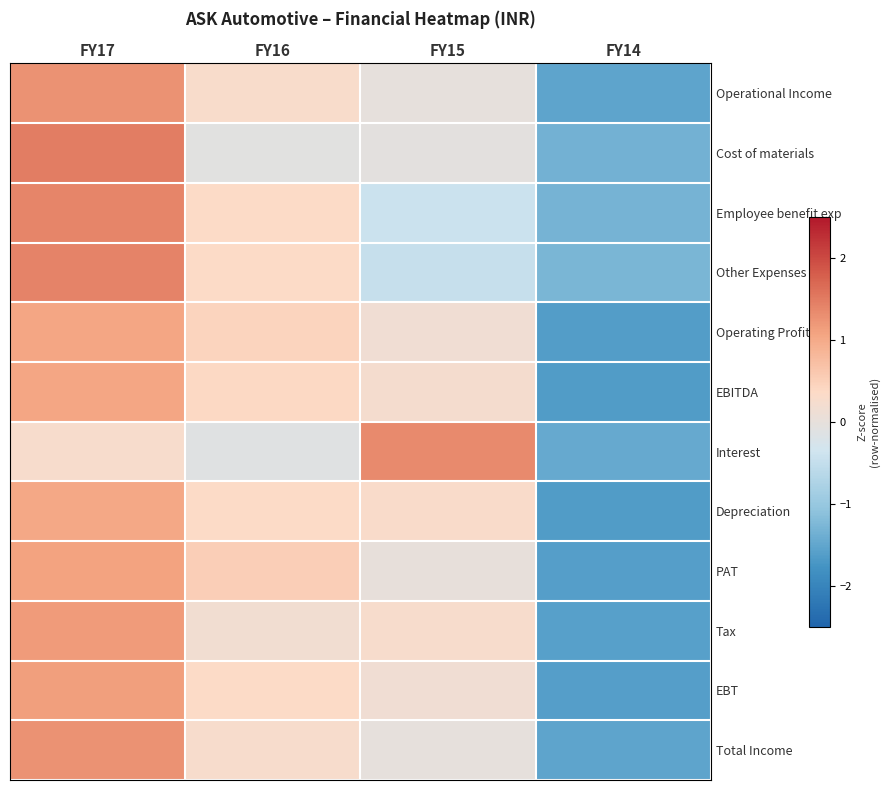

Which category has the lowest value across all series?

FY14